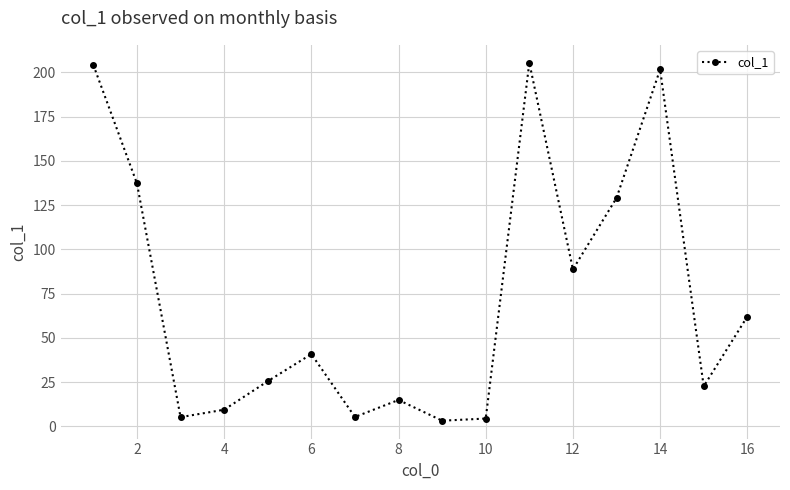

What is the sum of all values?

1159.3